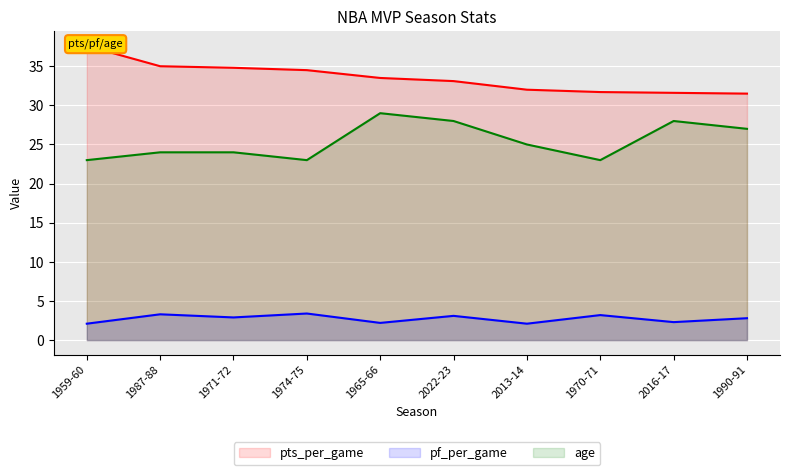

Reading left to right, list all the values displayed in this chart.

pts_per_game_line: 1959-60=37.6	1987-88=35.0	1971-72=34.8	1974-75=34.5	1965-66=33.5	2022-23=33.1	2013-14=32.0	1970-71=31.7	2016-17=31.6	1990-91=31.5
pf_per_game_line: 1959-60=2.1	1987-88=3.3	1971-72=2.9	1974-75=3.4	1965-66=2.2	2022-23=3.1	2013-14=2.1	1970-71=3.2	2016-17=2.3	1990-91=2.8
age_line: 1959-60=23.0	1987-88=24.0	1971-72=24.0	1974-75=23.0	1965-66=29.0	2022-23=28.0	2013-14=25.0	1970-71=23.0	2016-17=28.0	1990-91=27.0